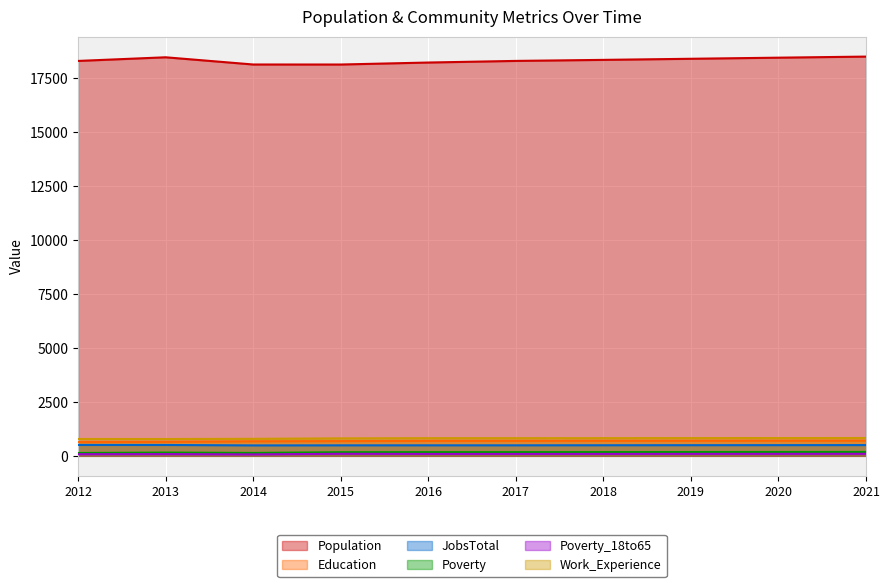

How many lines are shown in the chart?

6